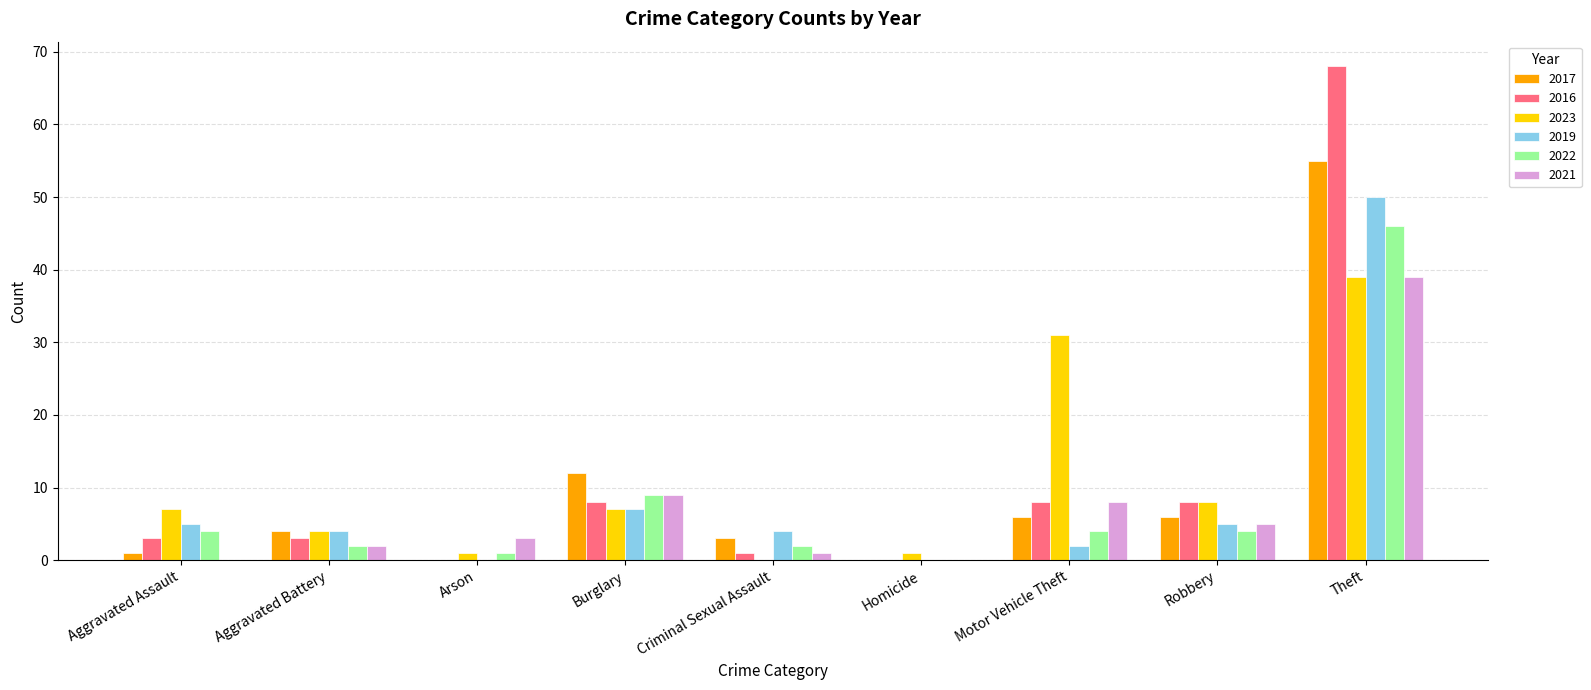

Reading left to right, list all the values displayed in this chart.

2017: Aggravated Assault=1	Aggravated Battery=4	Arson=0	Burglary=12	Criminal Sexual Assault=3	Homicide=0	Motor Vehicle Theft=6	Robbery=6	Theft=55
2016: Aggravated Assault=3	Aggravated Battery=3	Arson=0	Burglary=8	Criminal Sexual Assault=1	Homicide=0	Motor Vehicle Theft=8	Robbery=8	Theft=68
2023: Aggravated Assault=7	Aggravated Battery=4	Arson=1	Burglary=7	Criminal Sexual Assault=0	Homicide=1	Motor Vehicle Theft=31	Robbery=8	Theft=39
2019: Aggravated Assault=5	Aggravated Battery=4	Arson=0	Burglary=7	Criminal Sexual Assault=4	Homicide=0	Motor Vehicle Theft=2	Robbery=5	Theft=50
2022: Aggravated Assault=4	Aggravated Battery=2	Arson=1	Burglary=9	Criminal Sexual Assault=2	Homicide=0	Motor Vehicle Theft=4	Robbery=4	Theft=46
2021: Aggravated Assault=0	Aggravated Battery=2	Arson=3	Burglary=9	Criminal Sexual Assault=1	Homicide=0	Motor Vehicle Theft=8	Robbery=5	Theft=39